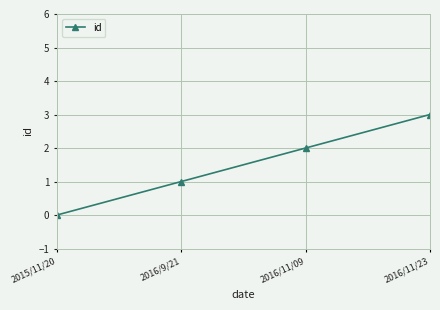

How many data points are less than 2?

2